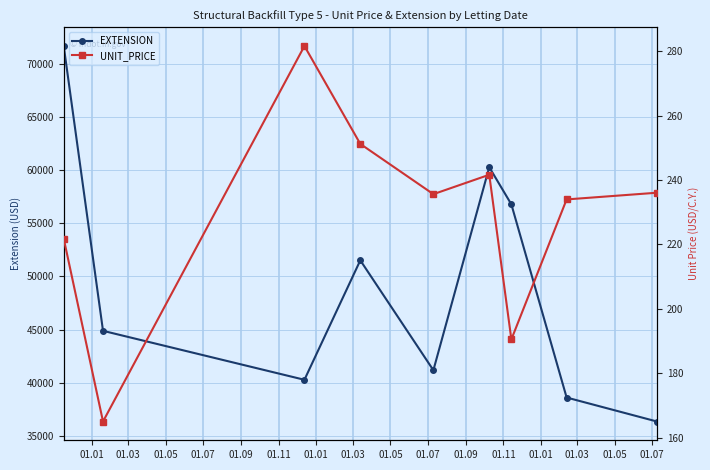

What is the value of the EXTENSION point at the 2nd from the left?

44880.0